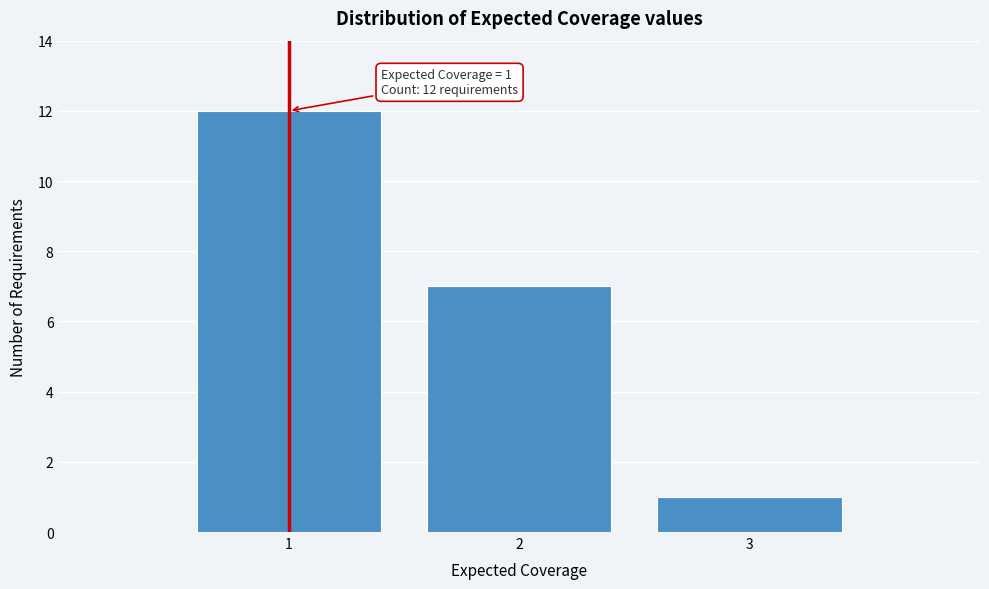

Which range on the x-axis has the tallest bar?

0.5 to 1.5